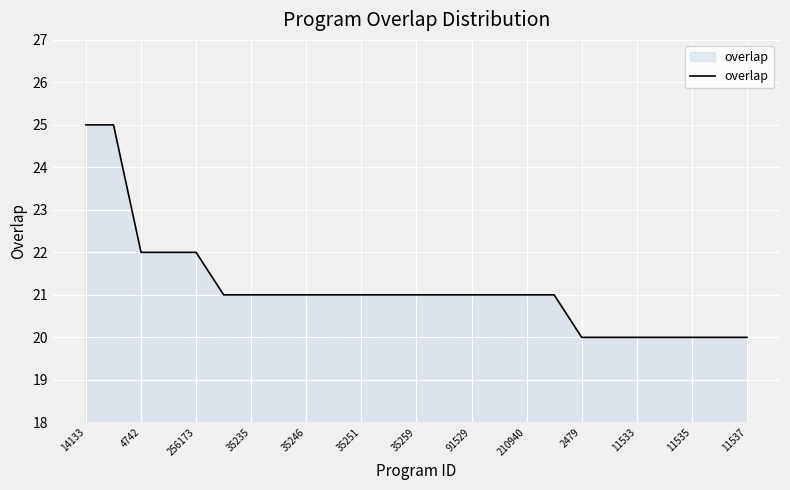

What is the smallest value displayed?

20